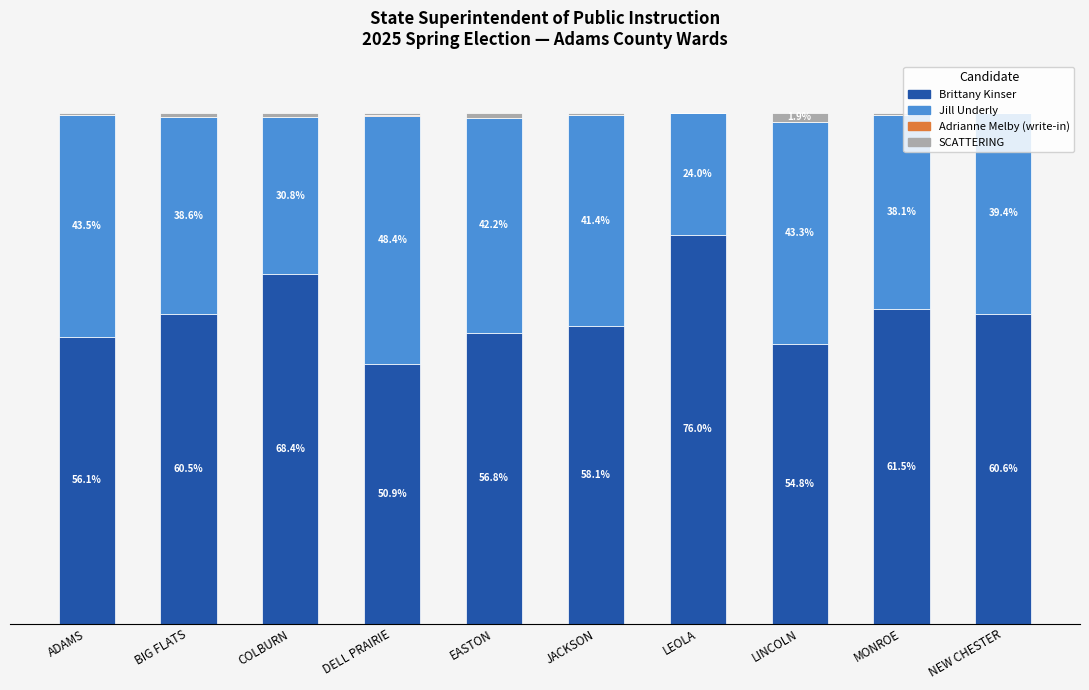

At which label does Brittany Kinser first exceed 60?

BIG FLATS